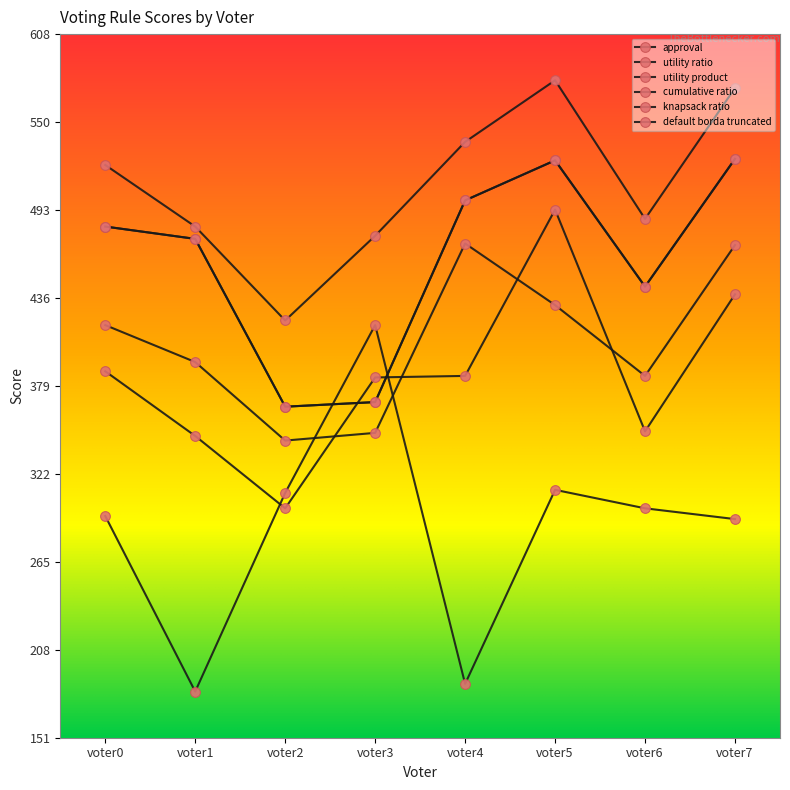

True or false: cumulative ratio has more than 1 interior local peaks.

False